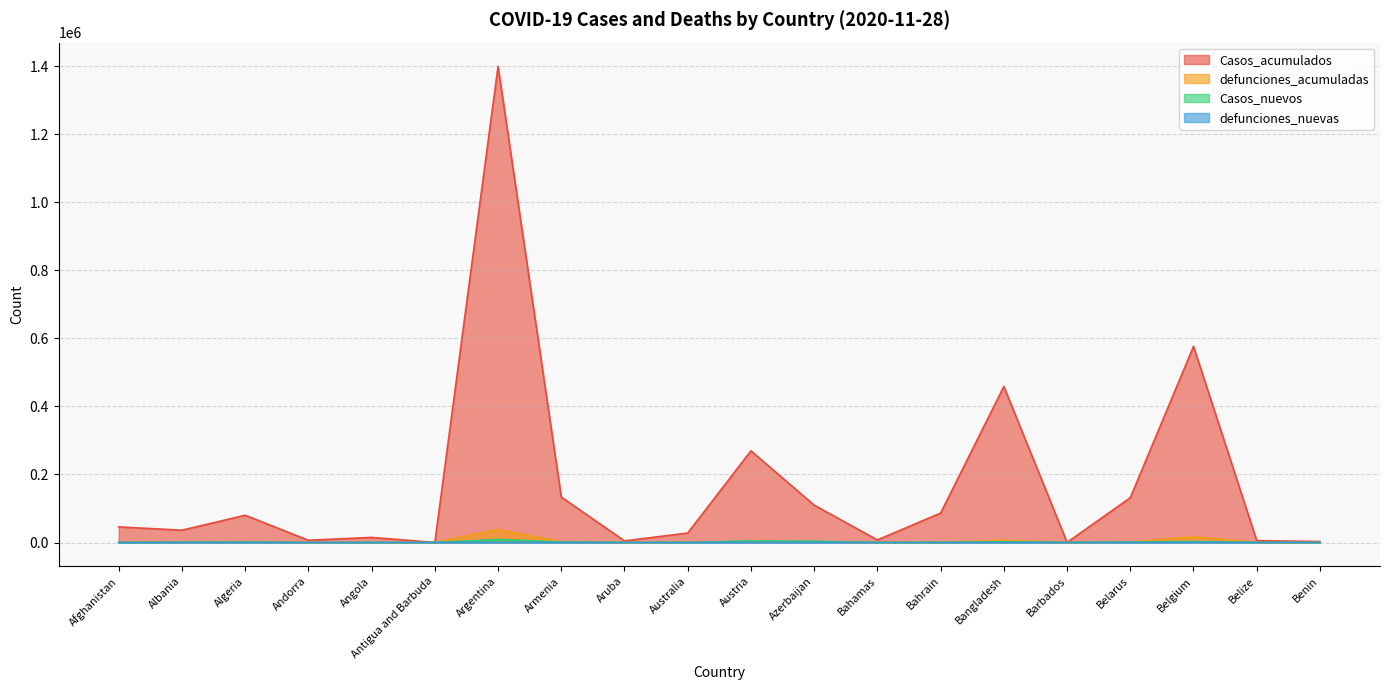

How many lines are shown in the chart?

4